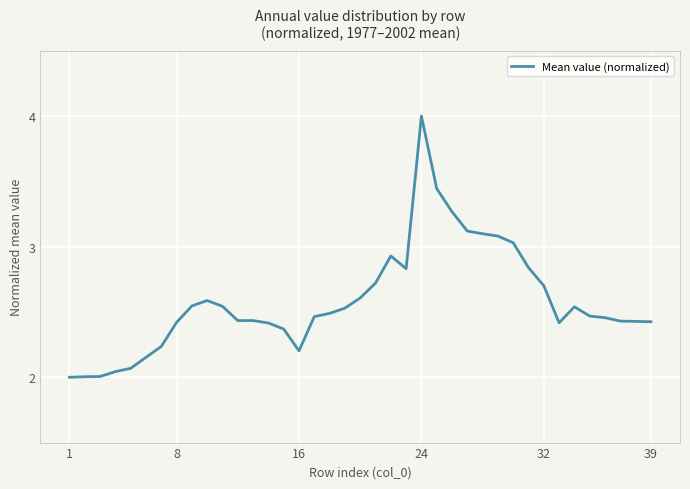

Is this an area chart (filled region under the line)?

No